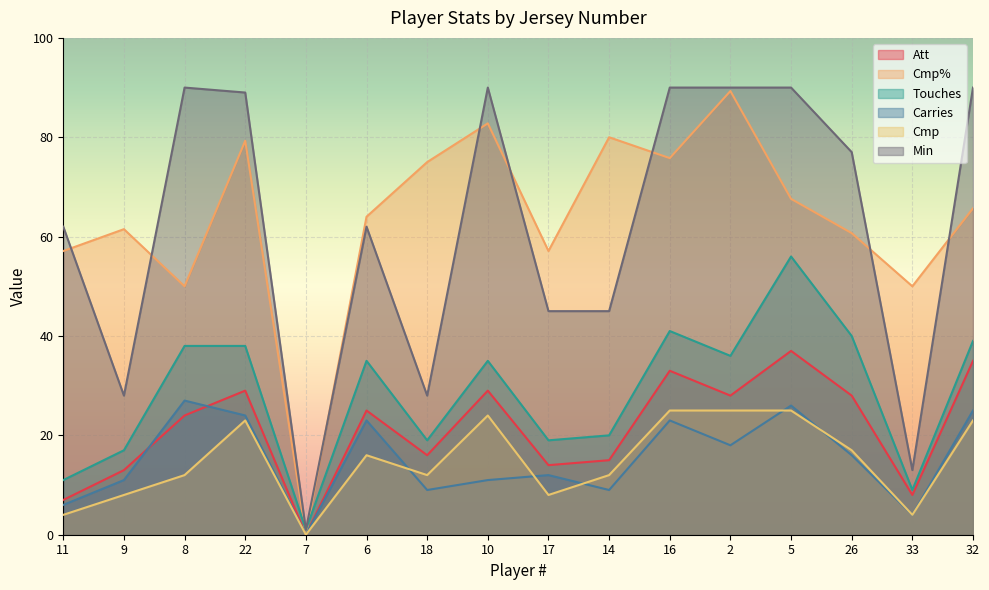

How many intersections are there between Cmp% and Touches?

2